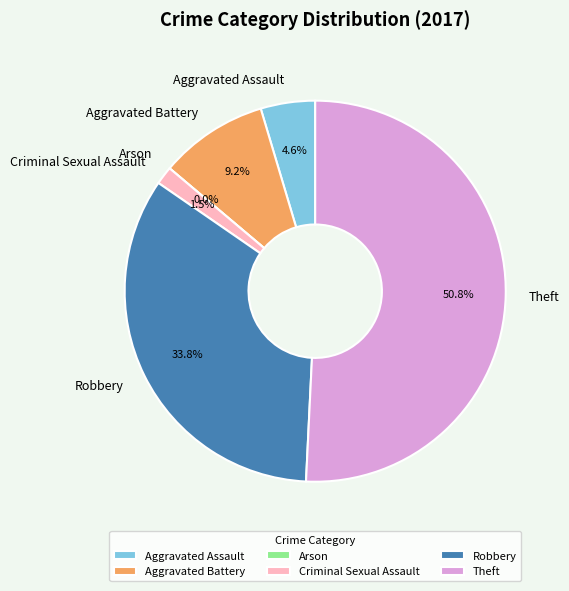

To the nearest percent, what is the difference between the largest and smallest slice percentages?

51%